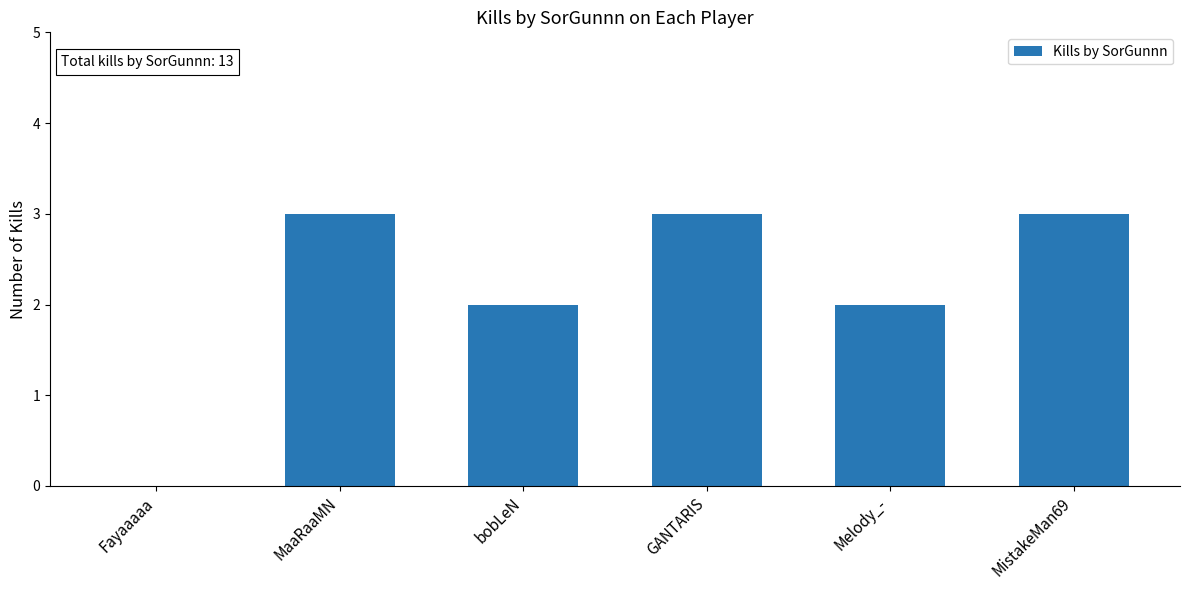

Between bobLeN and MistakeMan69, which is larger?

MistakeMan69